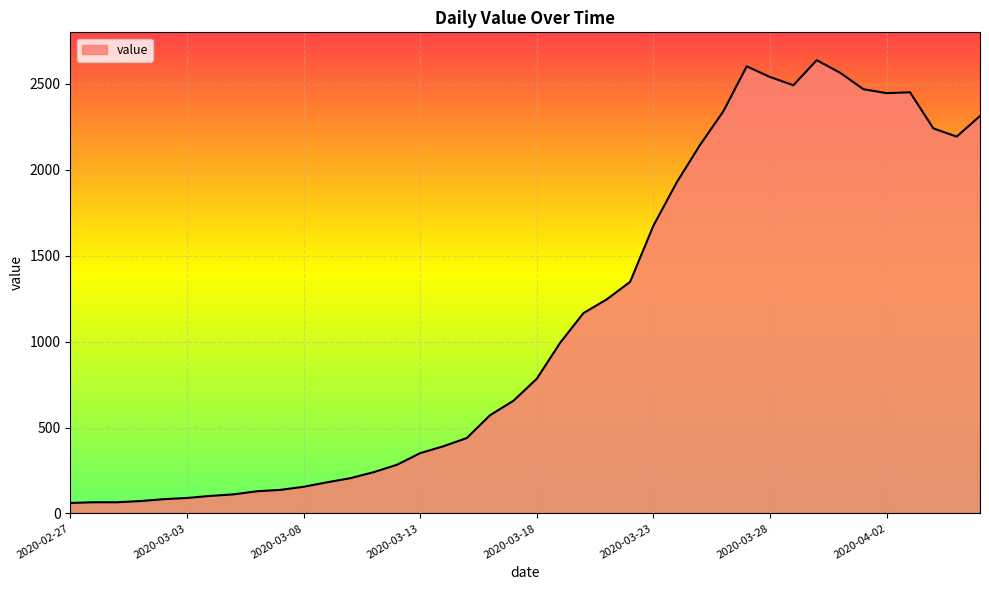

What is the minimum value shown in the chart?

61